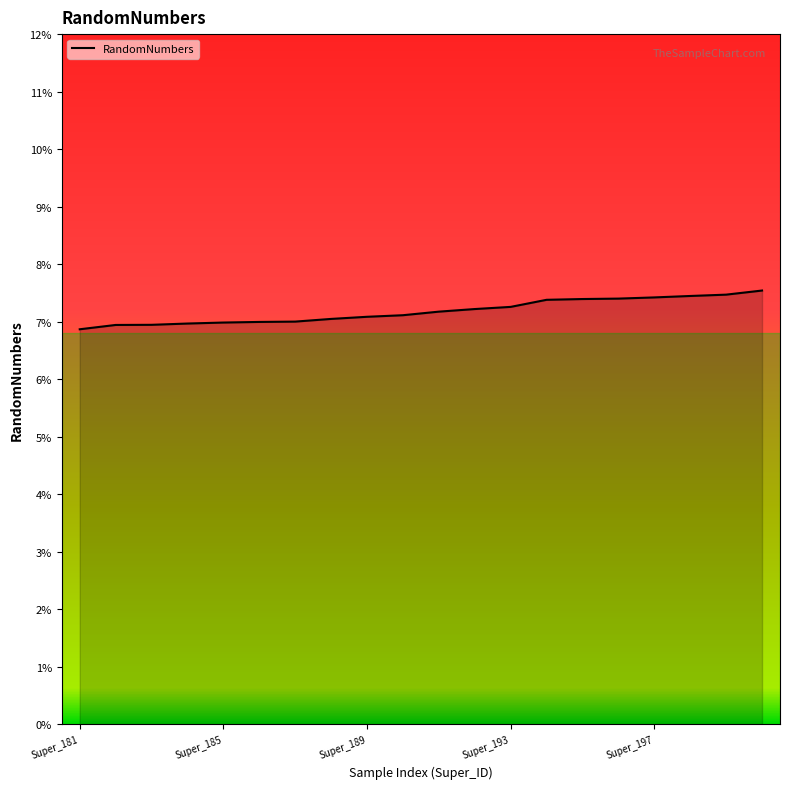

Reading right to left, transcribe all the data shown in this chart.

0.1	0.1	0.1	0.1	0.1	0.1	0.1	0.1	0.1	0.1	0.1	0.1	0.1	0.1	0.1	0.1	0.1	0.1	0.1	0.1